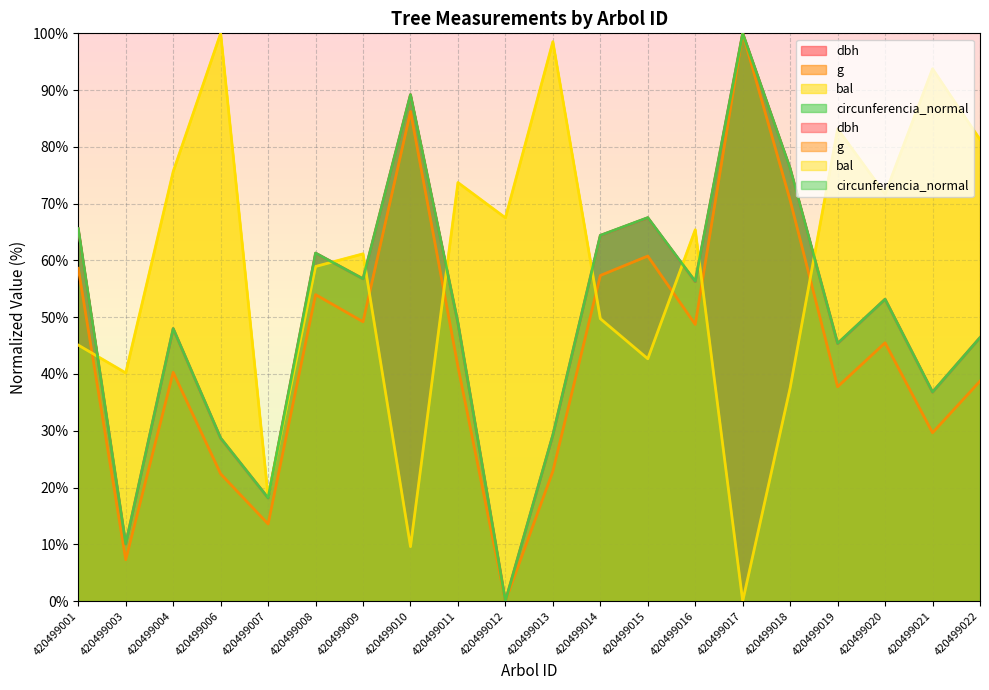

Where is g nearest to the value 50?

420499009